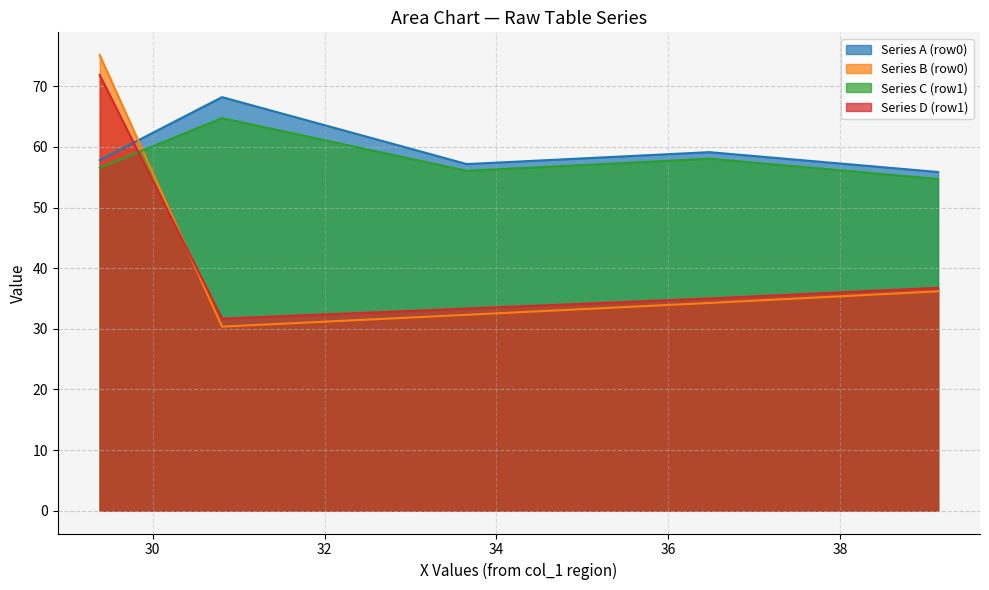

The col_5 series shows 9.8 at 1. True or false?

False